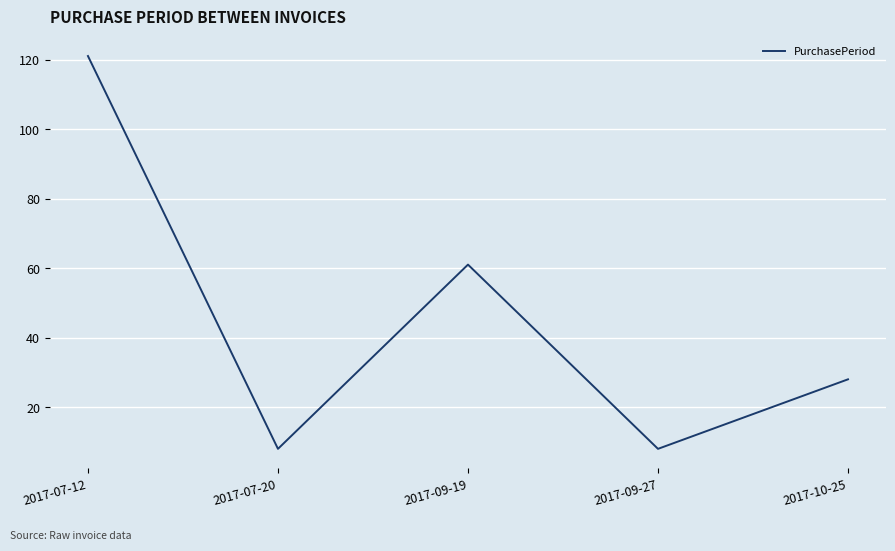

How many interior local valleys (lower than both neighbors) does the data have?

2